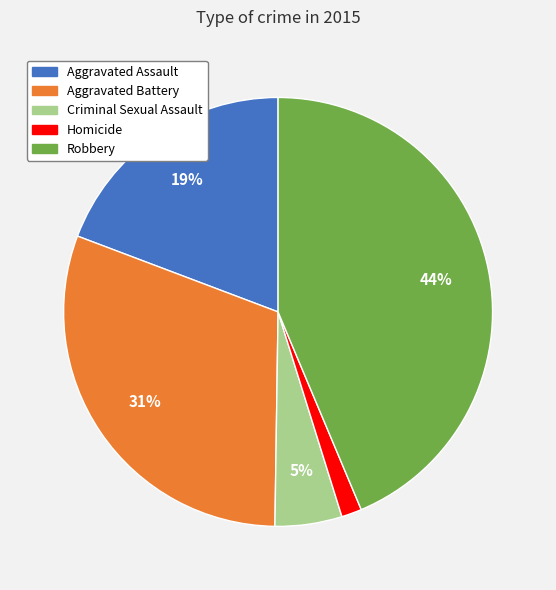

Which has a higher value, Criminal Sexual Assault or Robbery?

Robbery